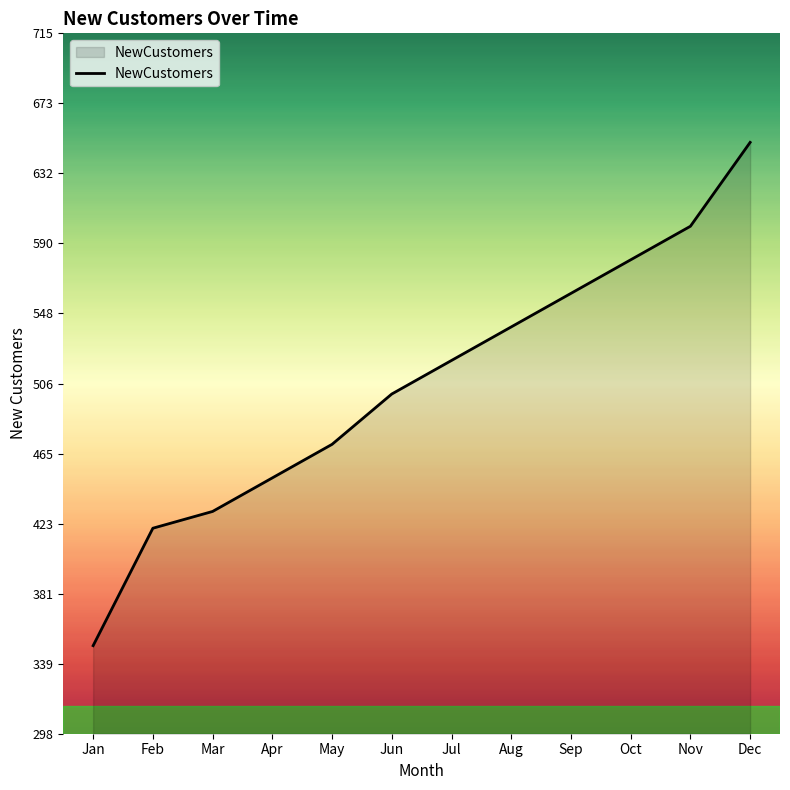

Is it true that the value at May is 470?

True